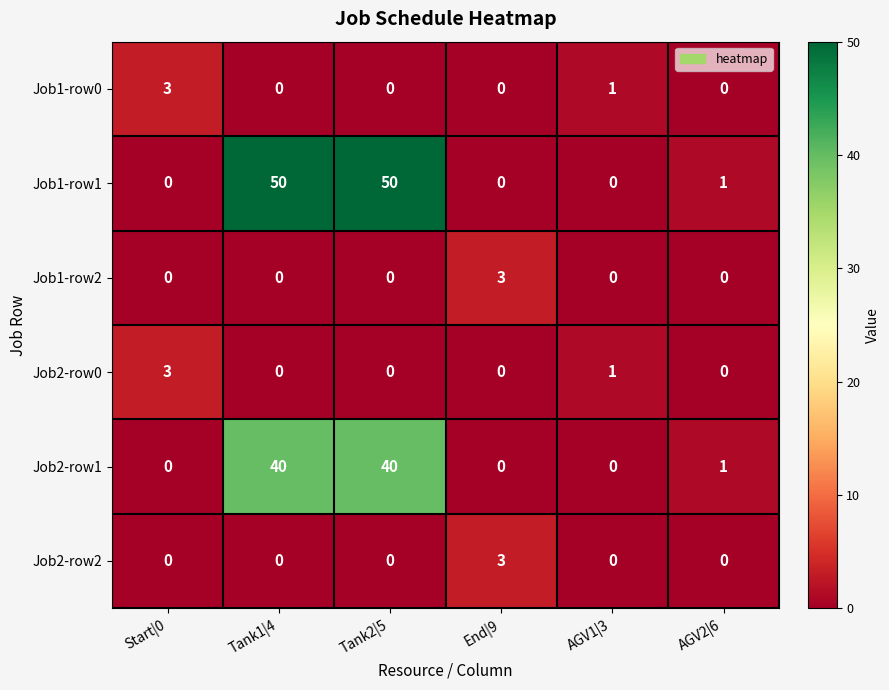

Between Start|0 and Tank1|4, which series saw the biggest shift?

Job1-row1